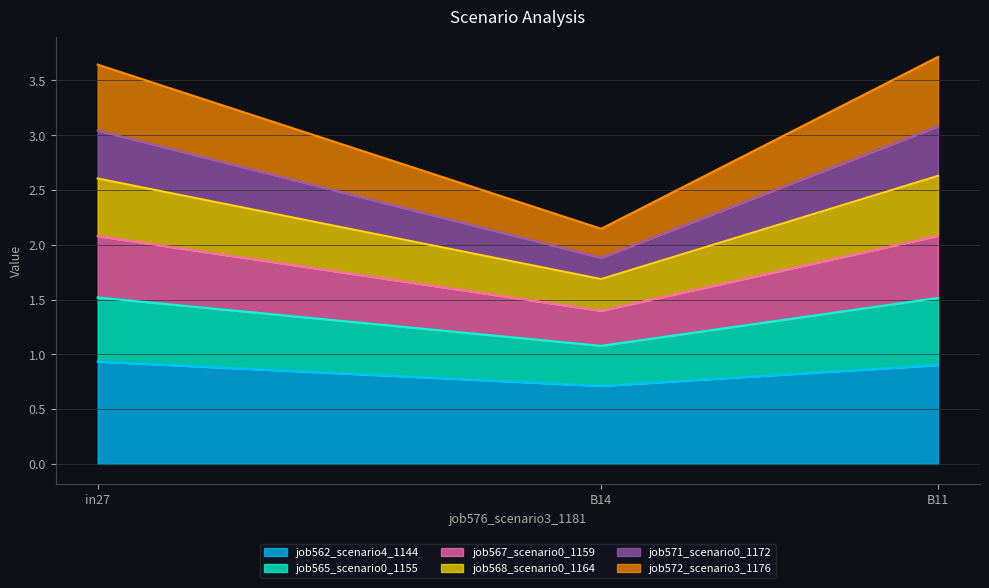

What is the minimum value for job562_scenario4_1144?

0.7